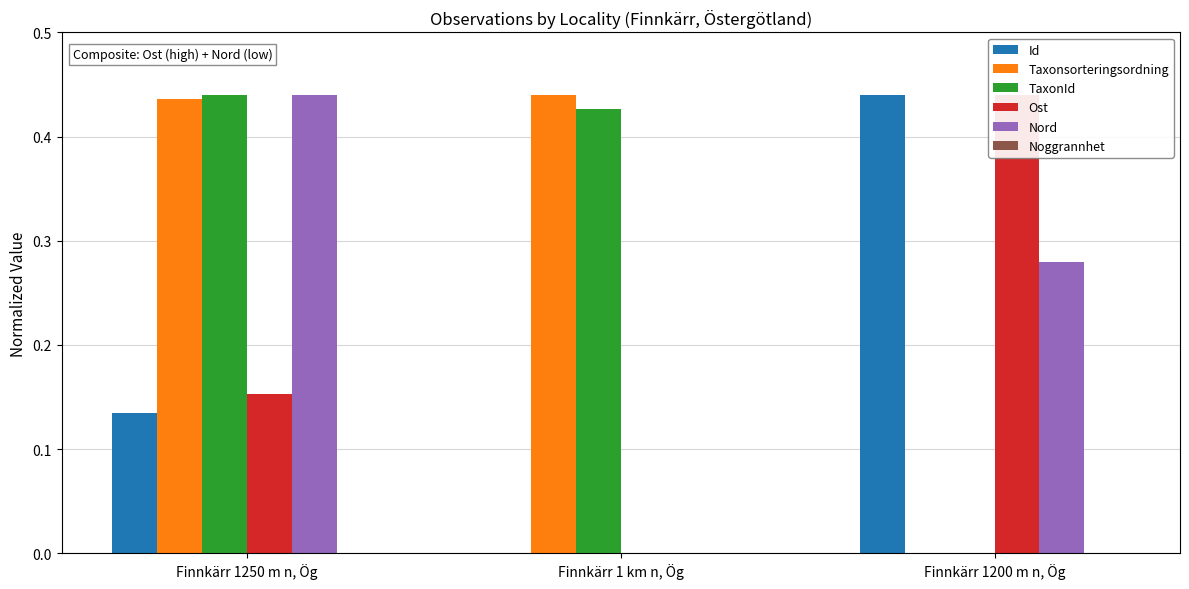

At which category is the sum across all series the highest?

Finnkärr 1250 m n, Ög